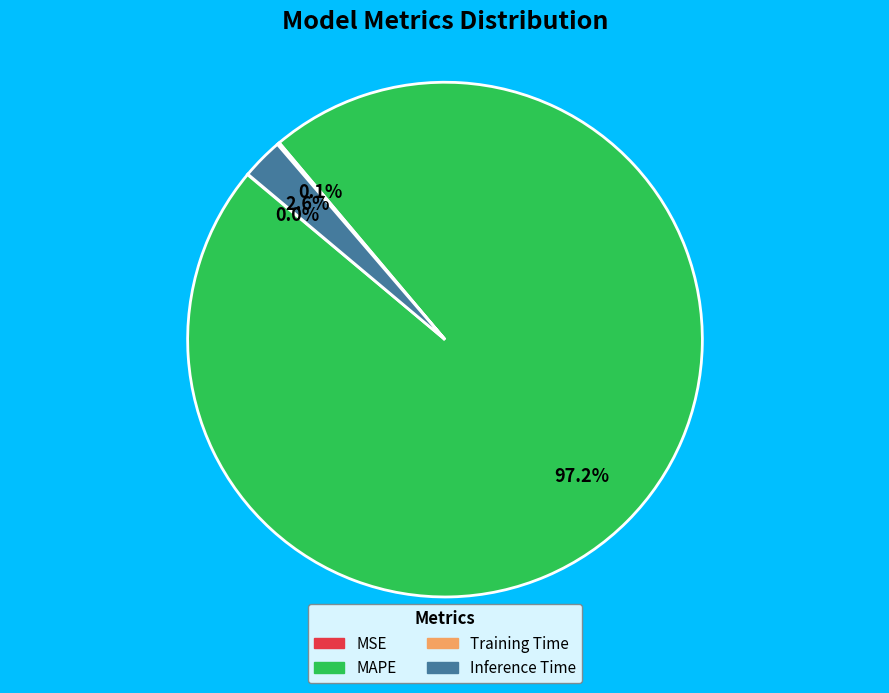

What portion of the pie excludes Inference Time?

97.4%